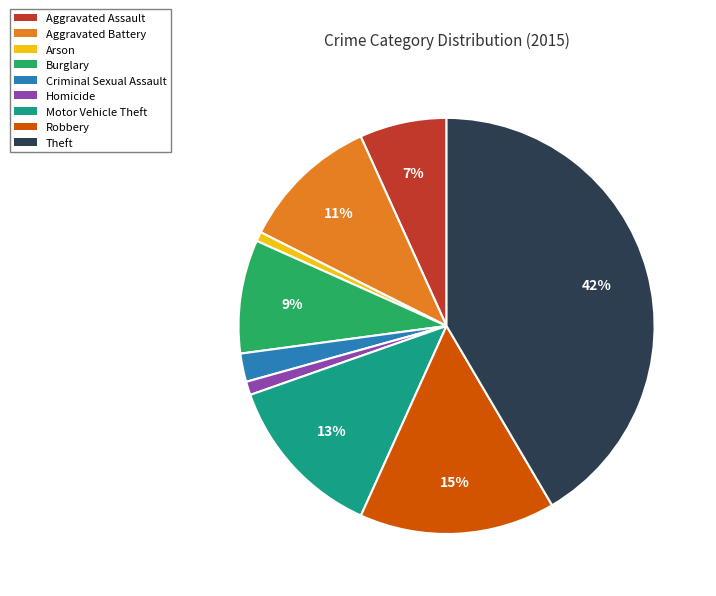

Does Homicide account for over 50% of the chart?

No